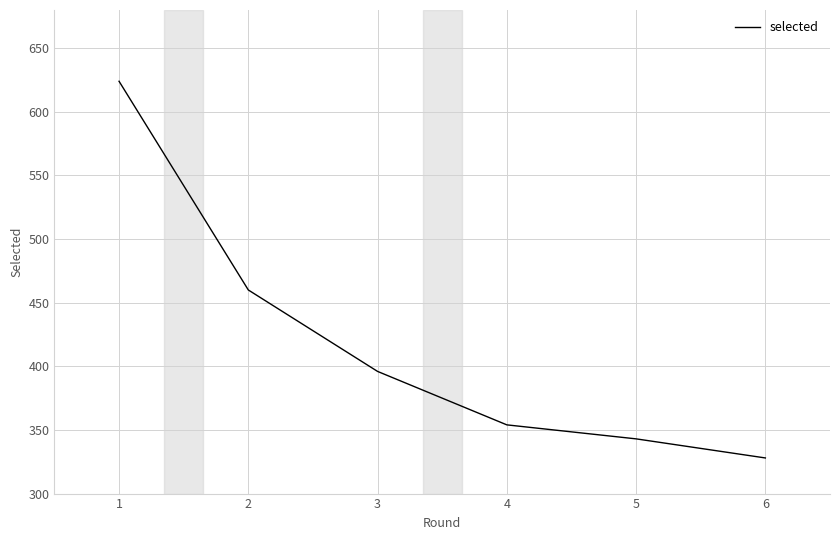

What is the sum of all values?

2505